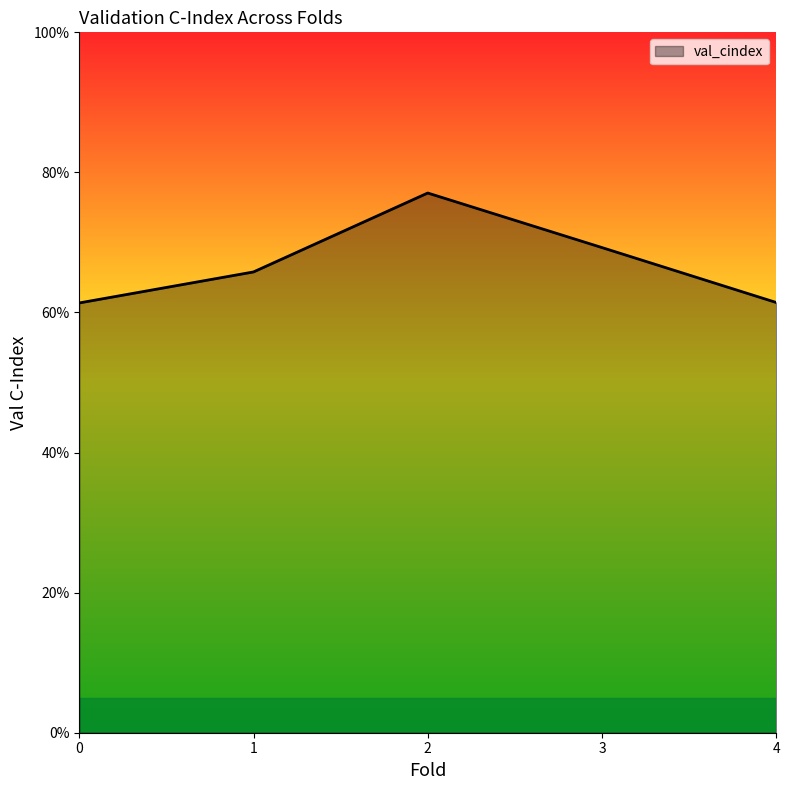

The chart shows a value of 1.3 at 2. True or false?

False